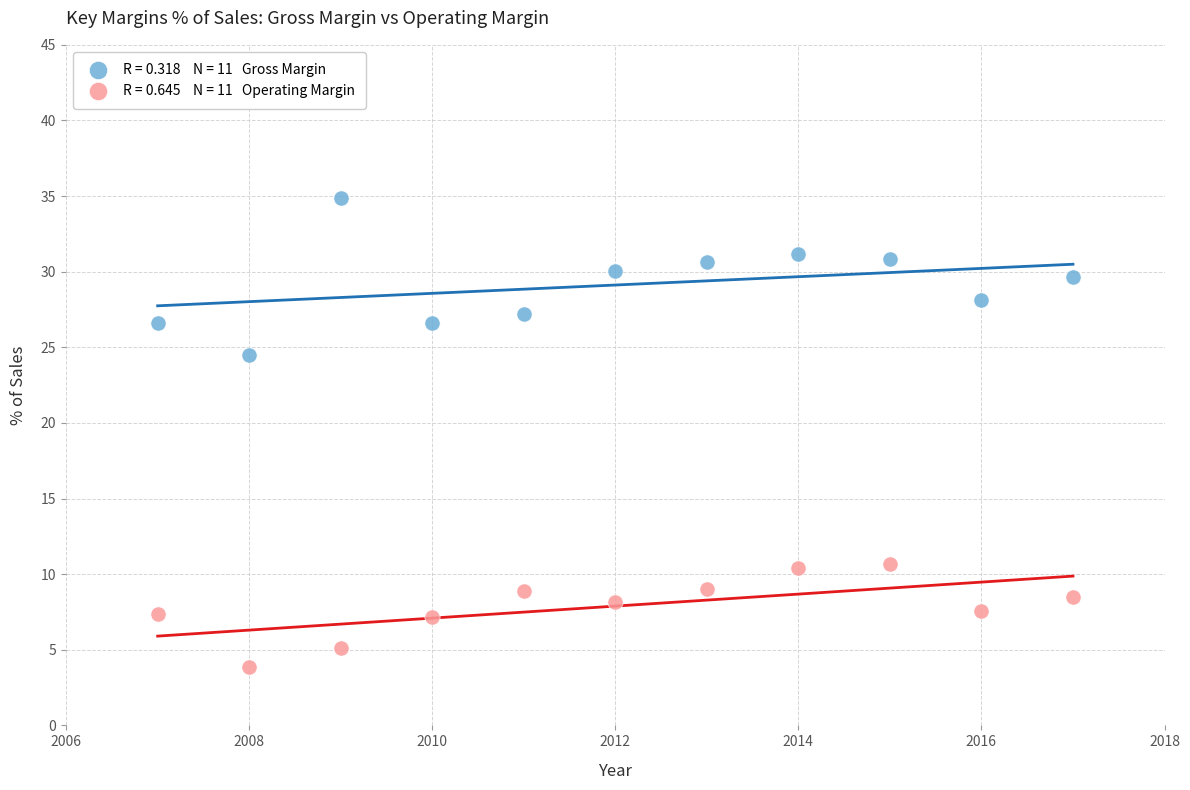

Across all data points, what is the range of Y values (max minus min)?

31.0